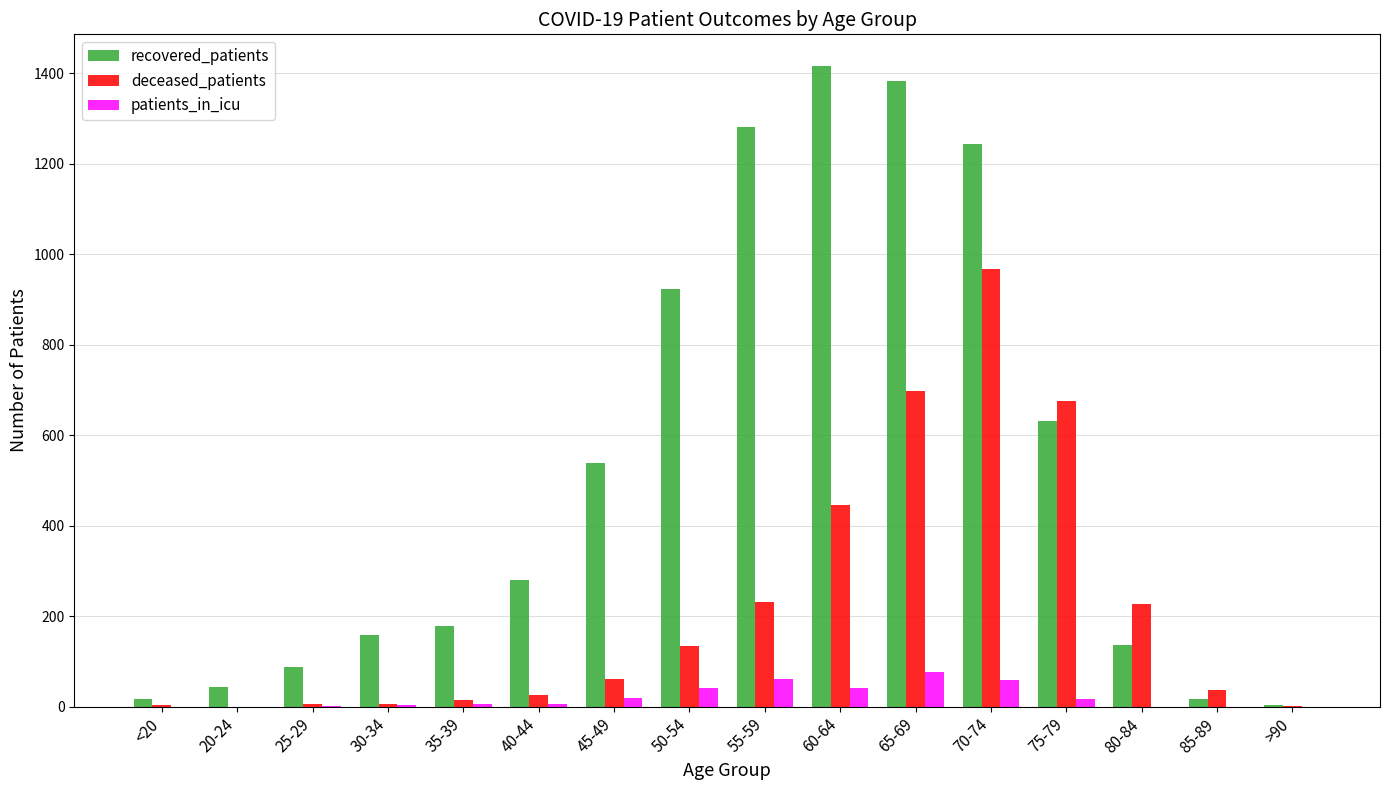

Does the chart contain stacked bars?

No